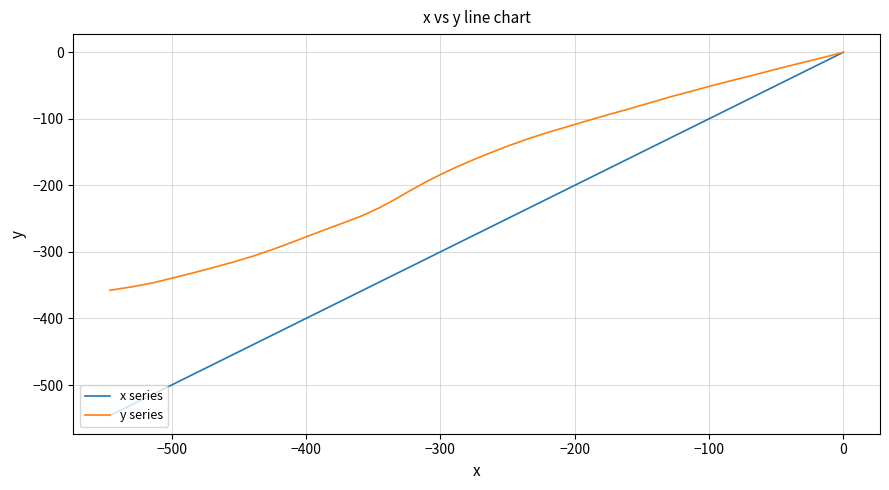

What is the minimum value for x series?

-545.9